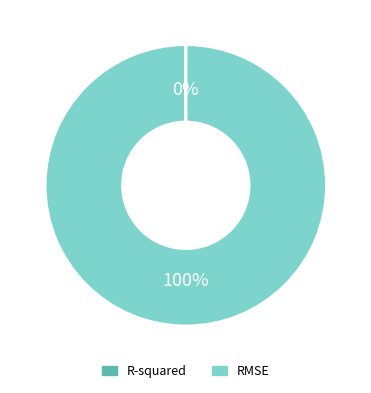

To the nearest percent, what is the difference between the largest and smallest slice percentages?

100%